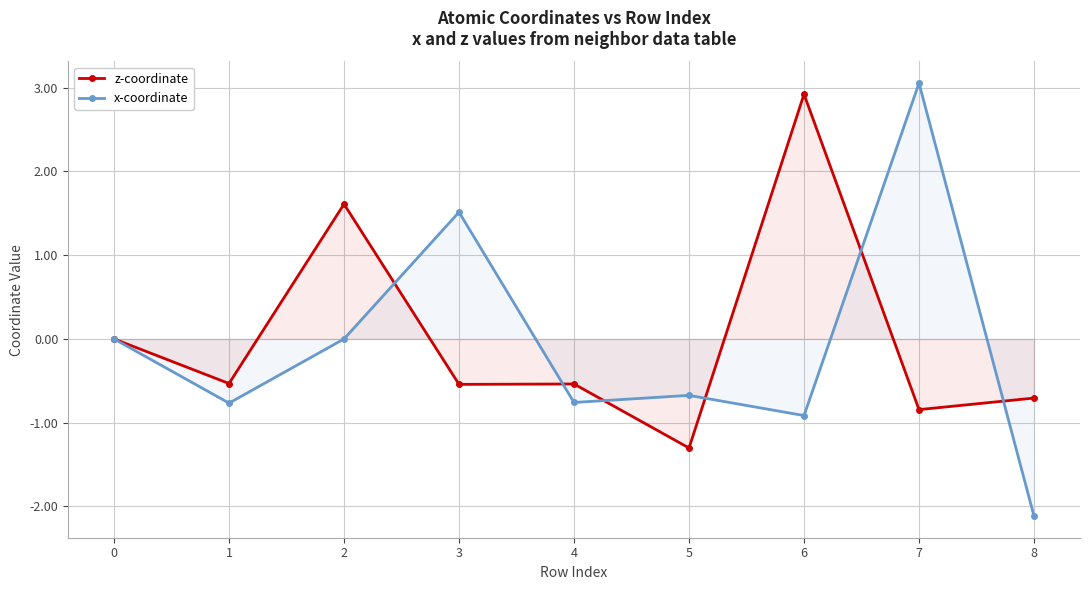

Reading right to left, extract all data points from this chart.

z-coordinate: 8=-0.7	7=-0.8	6=2.9	5=-1.3	4=-0.5	3=-0.5	2=1.6	1=-0.5	0=0.0
x-coordinate: 8=-2.1	7=3.1	6=-0.9	5=-0.7	4=-0.8	3=1.5	2=0.0	1=-0.8	0=0.0